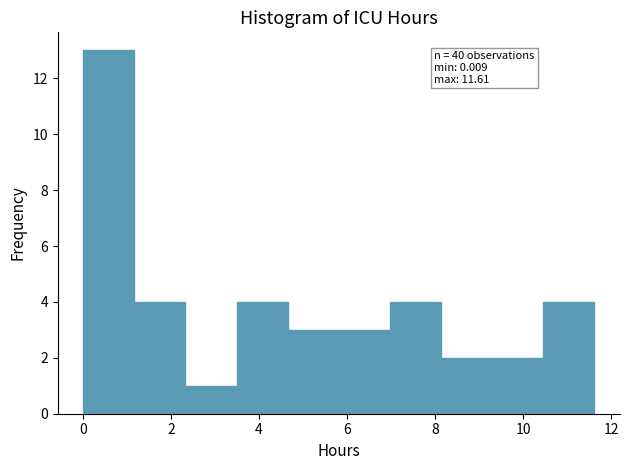

Over which range of the x-axis is the bar tallest?

0.0 to 1.2